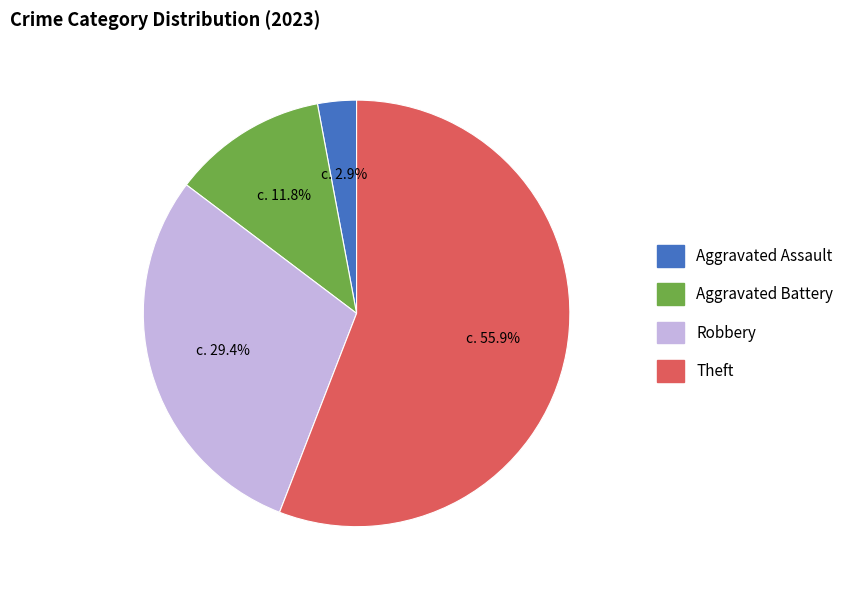

Count the number of slices in the pie.

4